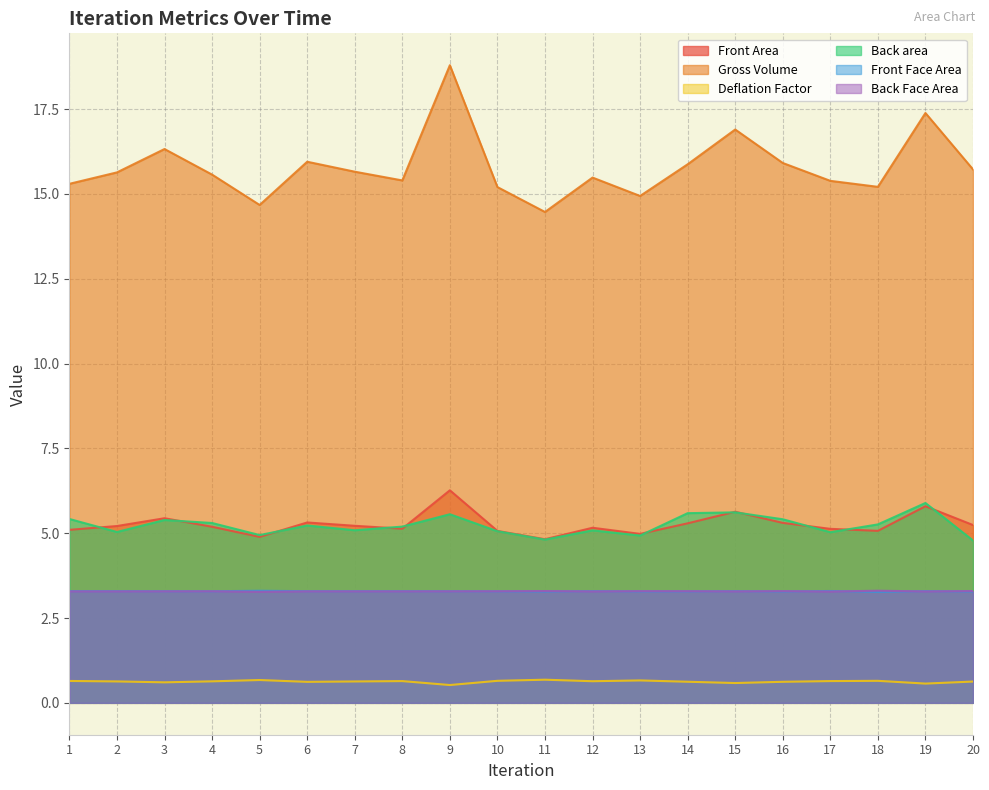

In Deflation Factor, how many points are lower than both neighbors (excluding endpoints)?

6